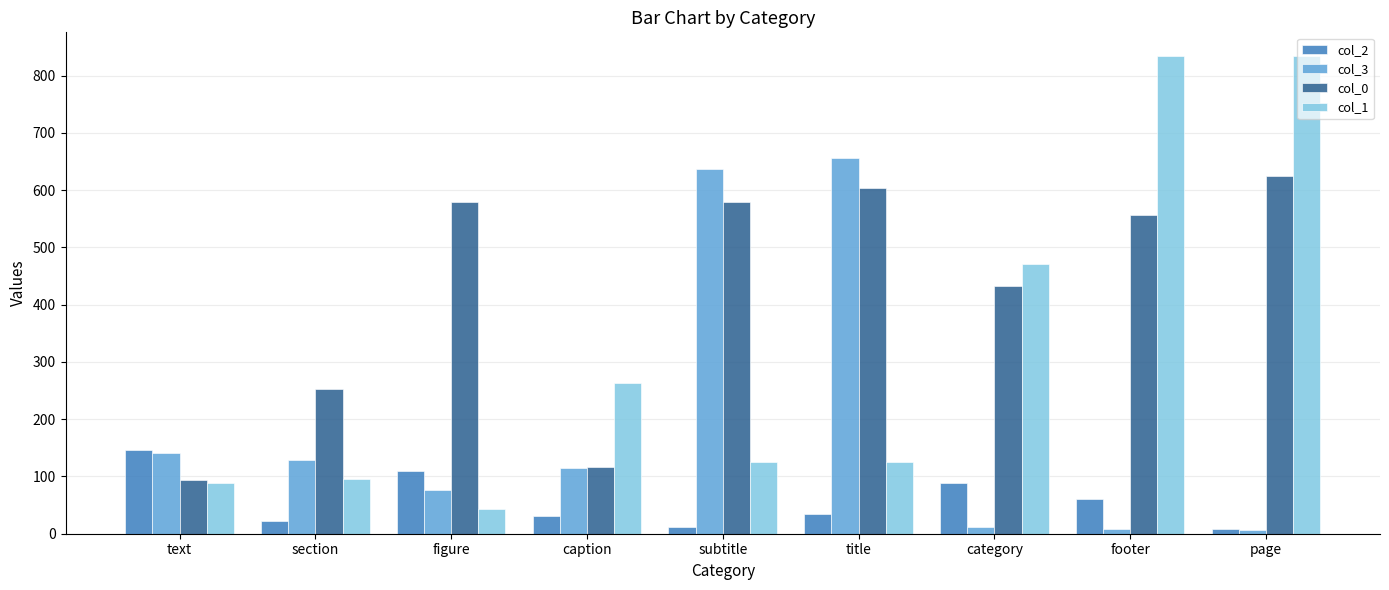

What is the maximum value shown in the chart?

834